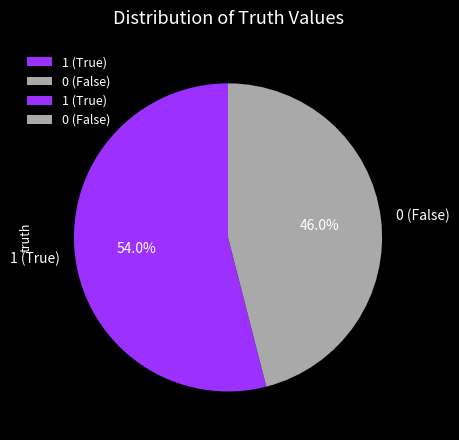

What is the total percentage of 1 and 0?

100.0%